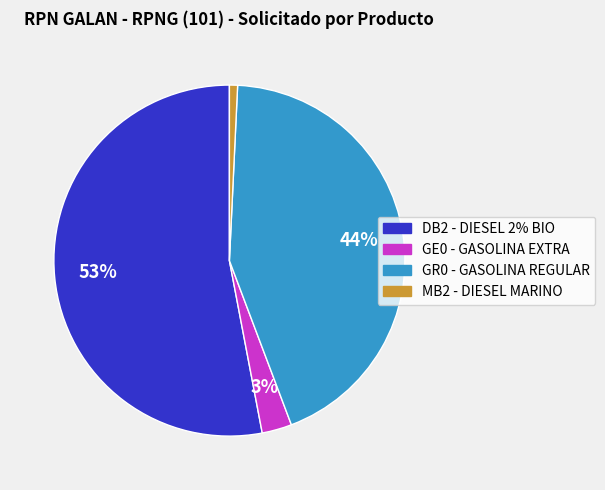

Rank the categories by value from highest to lowest.

DB2 - DIESEL 2% BIO, GR0 - GASOLINA REGULAR, GE0 - GASOLINA EXTRA, MB2 - DIESEL MARINO